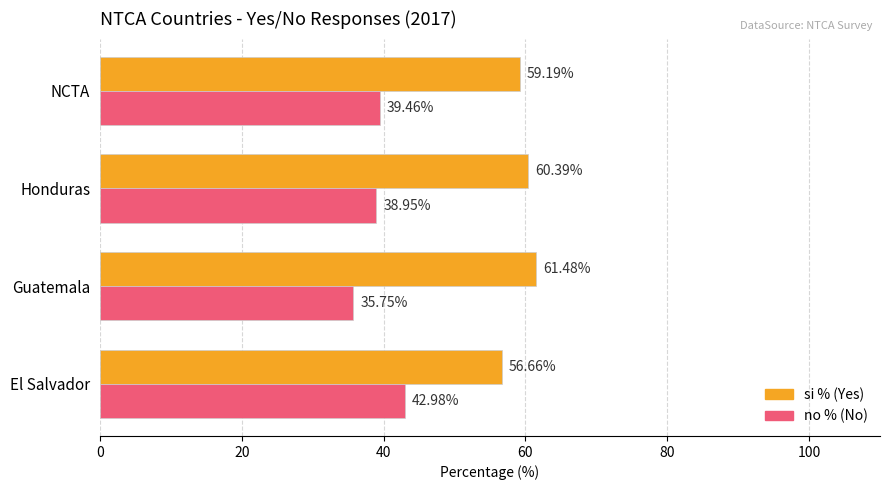

Count the number of categories in the chart.

4